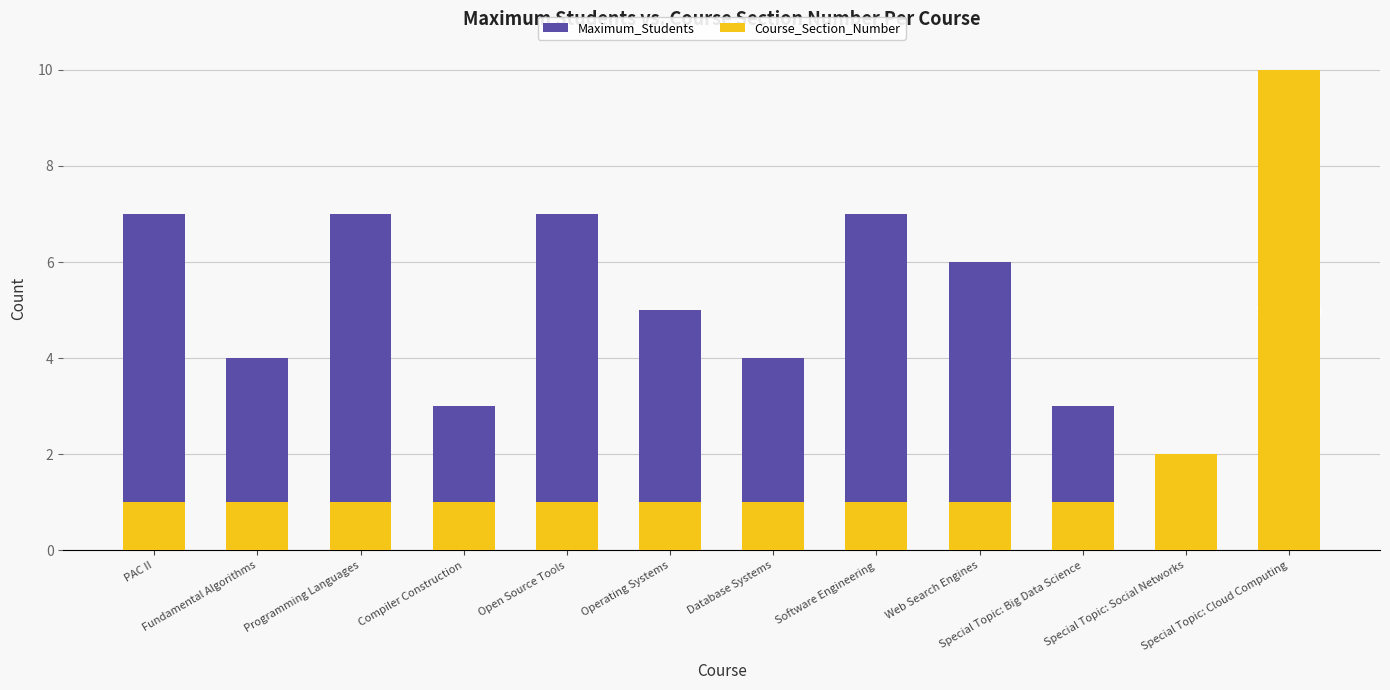

What is the sum of all Maximum_Students values?

59